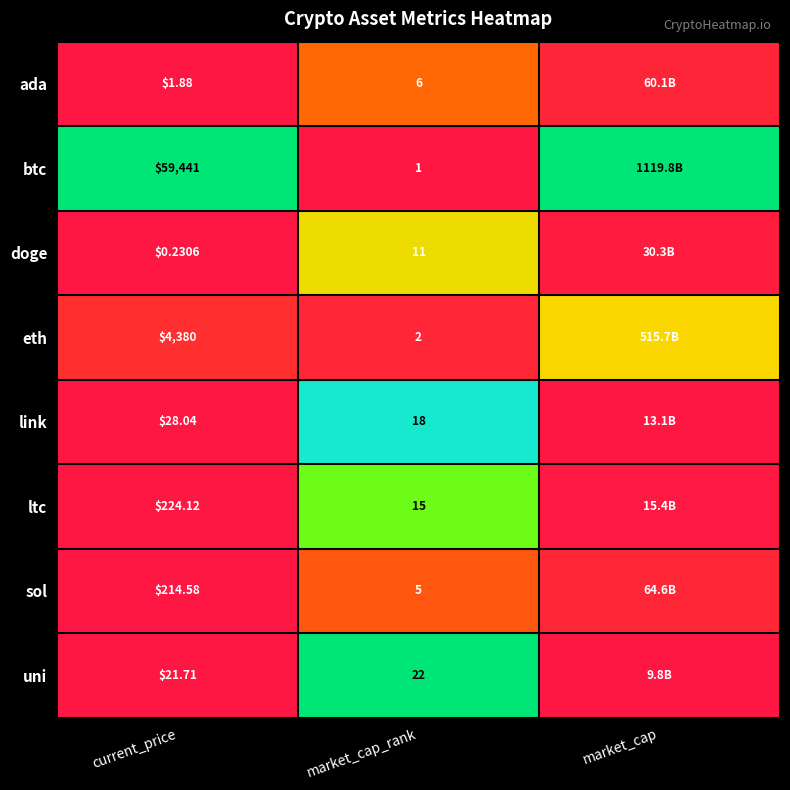

At how many categories does at least one series exceed 0?

3